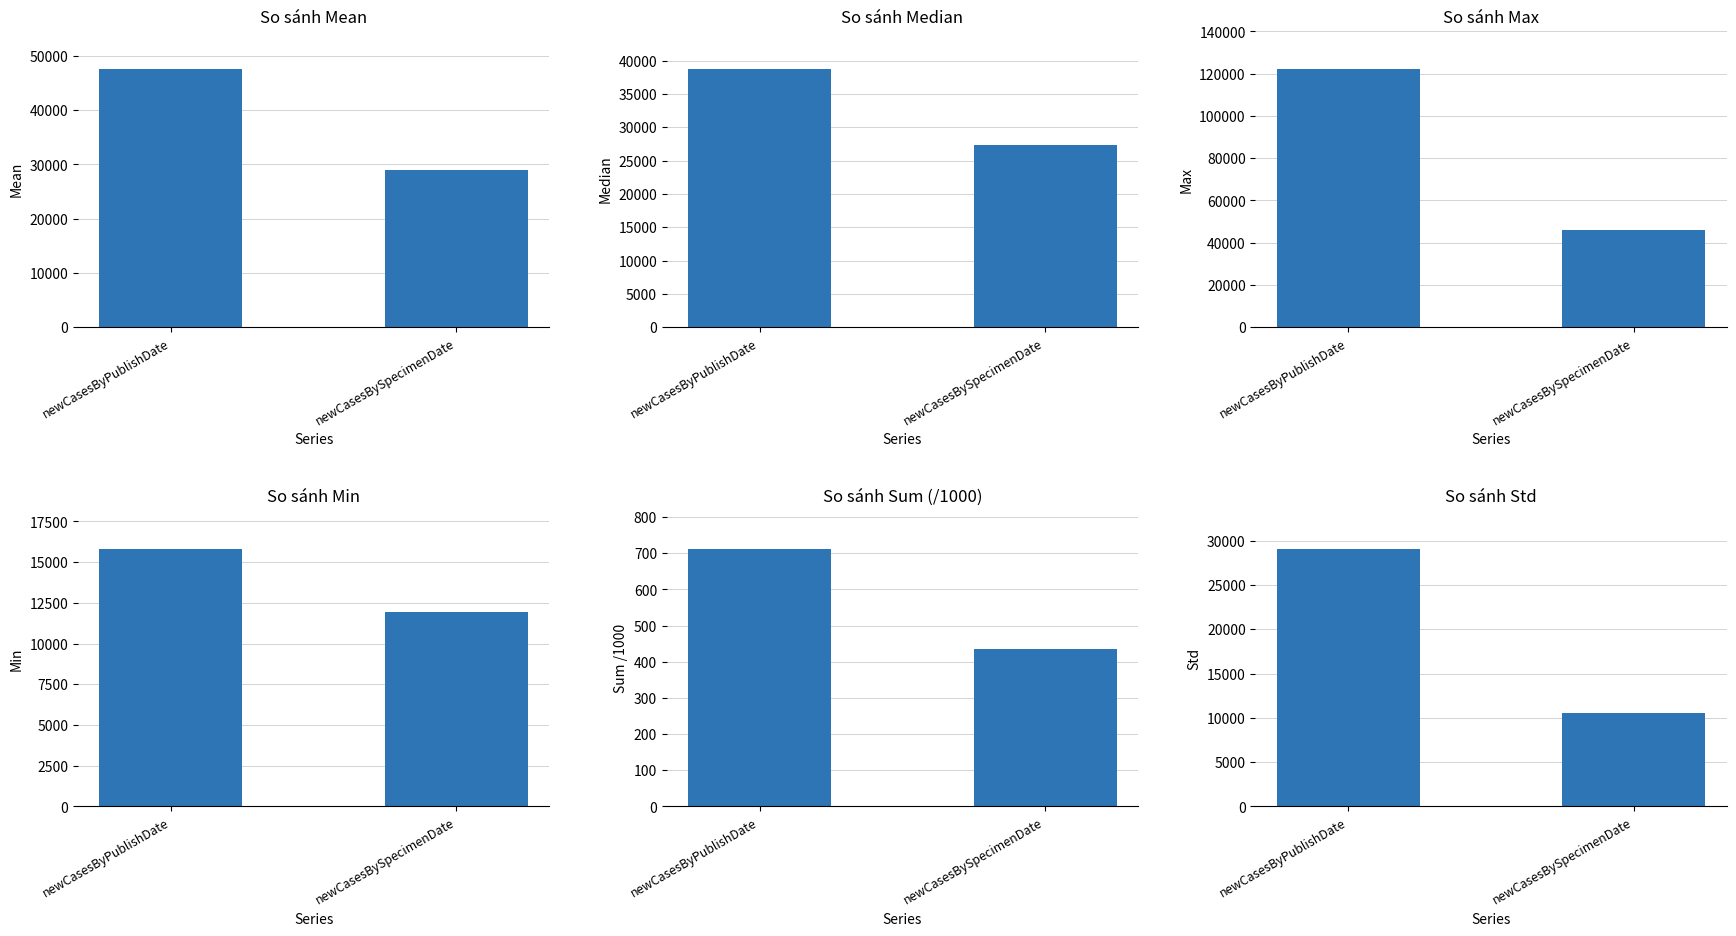

List the series in order of their peak value, highest first.

Max, Mean, Median, Std, Min, Sum /1000